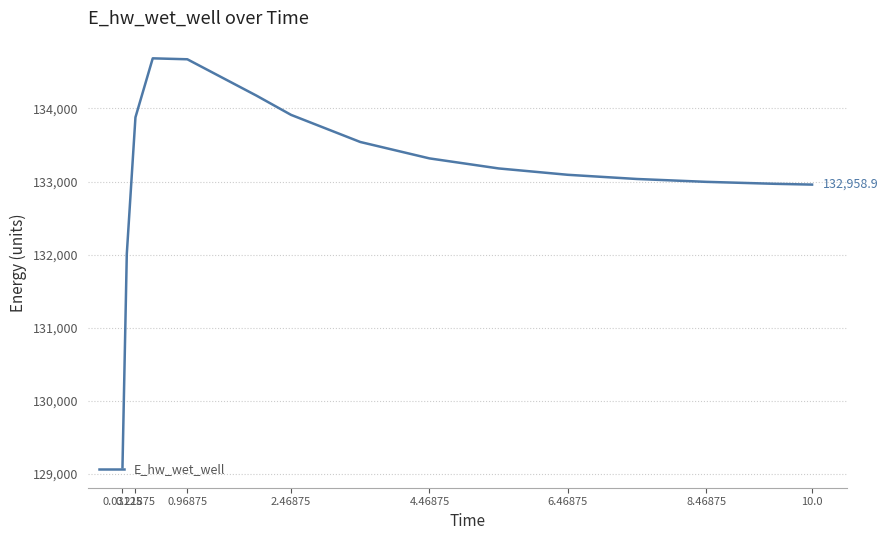

What is the minimum value shown in the chart?

129092.0